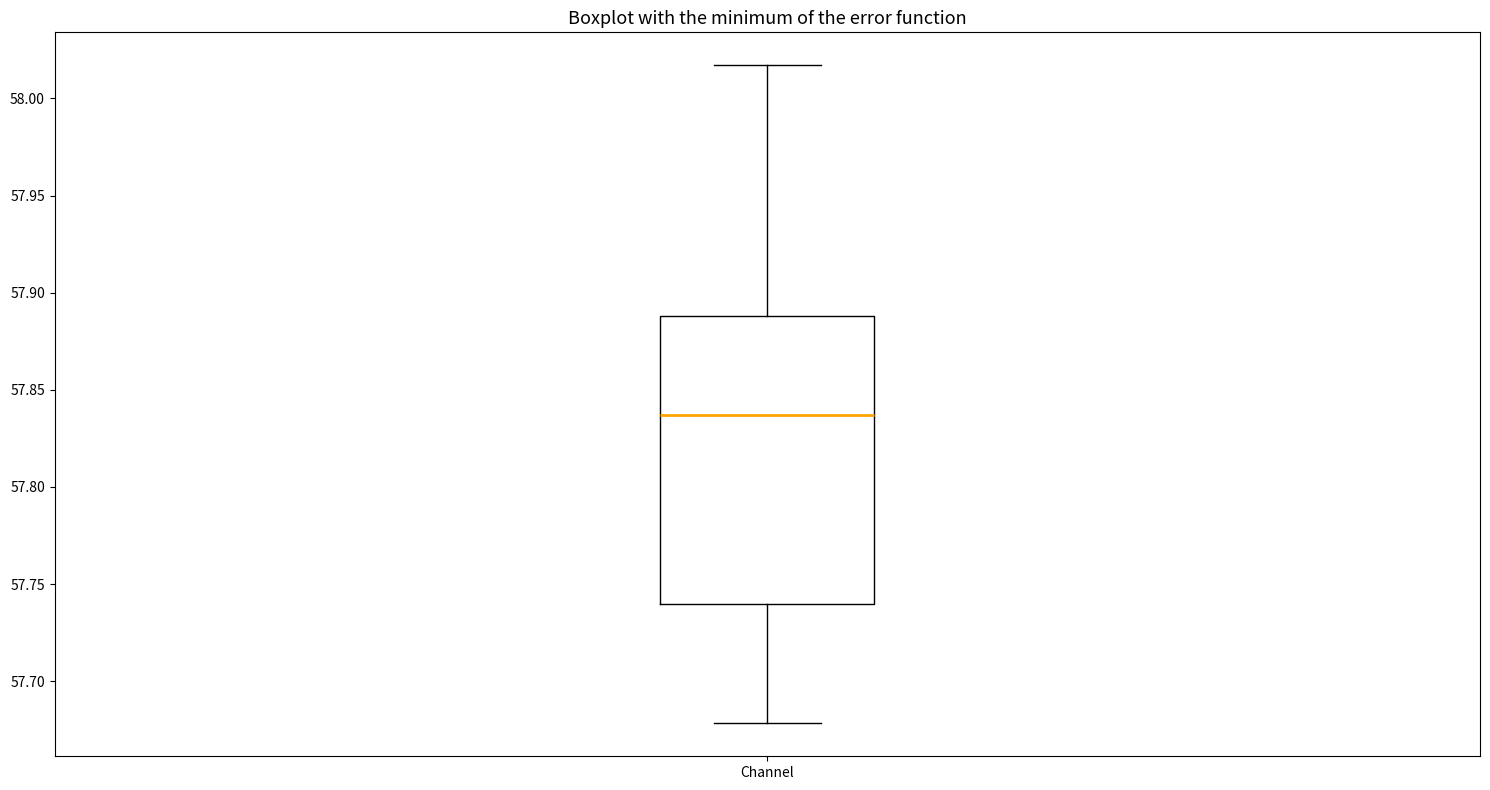

Where does the lower whisker of the box for Channel end on the y-axis? The values are not printed on the chart, so give them approximately, as read against the axis.

57.680